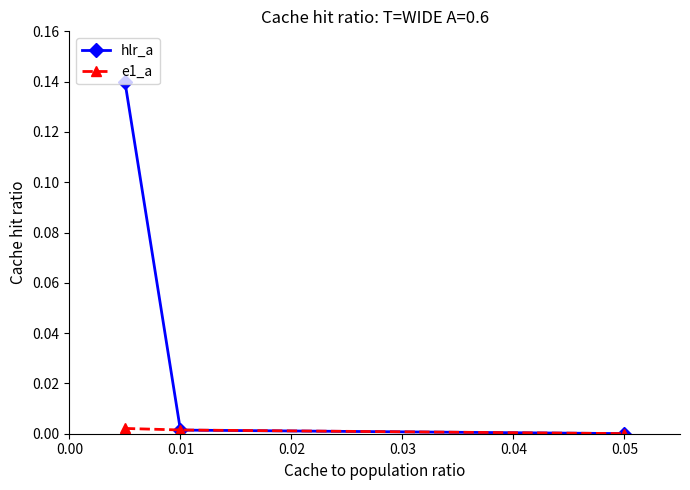

Rank the series by their maximum value, from lowest to highest.

e1_a, hlr_a